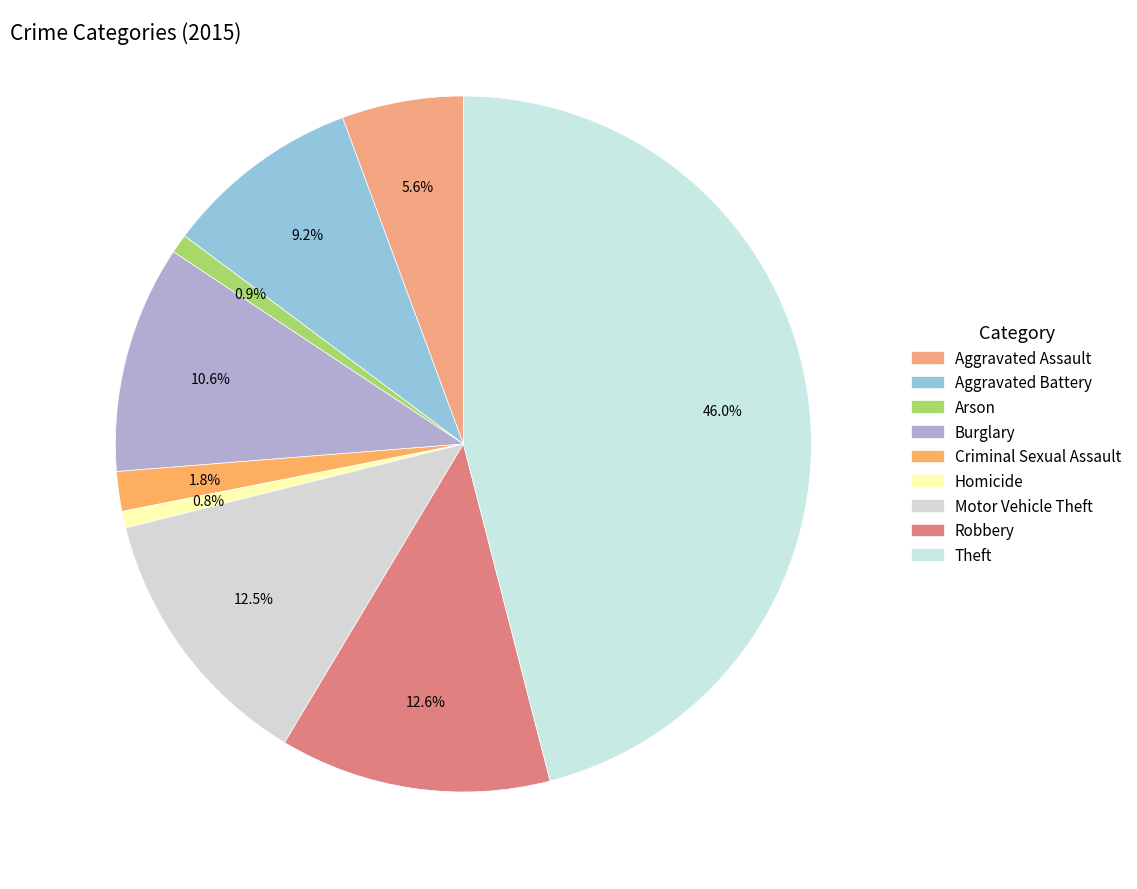

Does Arson represent more than half of the total?

No